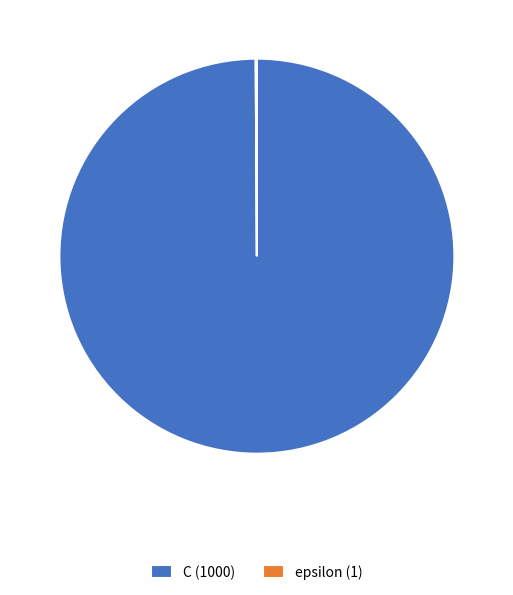

Does any single category account for the majority?

Yes